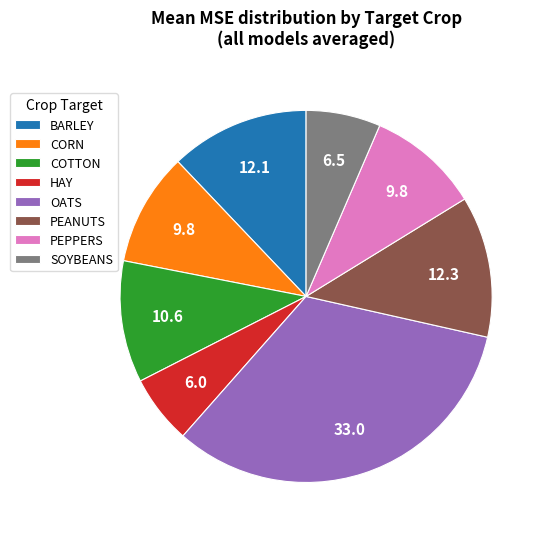

True or false: BARLEY accounts for 23% of the total.

False